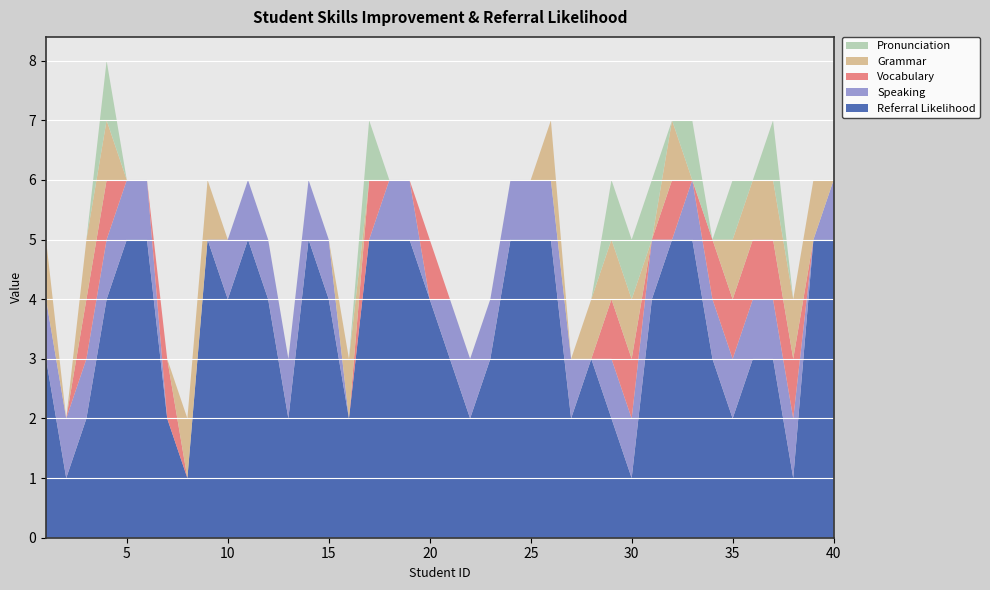

Reading right to left, extract all data points from this chart.

Referral_Likelihood: 5	5	1	3	3	2	3	5	5	4	1	2	3	2	5	5	5	3	2	3	4	5	5	5	2	4	5	2	4	5	4	5	1	2	5	5	4	2	1	3
Skills_Improved_Speaking: 1	0	1	1	1	1	1	1	0	1	1	1	0	1	1	1	1	1	1	1	0	1	1	0	0	1	1	1	1	1	1	0	0	0	1	1	1	1	1	1
Skills_Improved_Vocabulary: 0	0	1	1	1	1	1	0	1	0	1	1	0	0	0	0	0	0	0	0	1	0	0	1	0	0	0	0	0	0	0	0	0	1	0	0	1	1	0	0
Skills_Improved_Grammar: 0	1	1	1	1	1	0	0	1	0	1	1	1	0	1	0	0	0	0	0	0	0	0	0	1	0	0	0	0	0	0	1	1	0	0	0	1	1	0	1
Skills_Improved_Pronunciation: 0	0	0	1	0	1	0	1	0	1	1	1	0	0	0	0	0	0	0	0	0	0	0	1	0	0	0	0	0	0	0	0	0	0	0	0	1	0	0	0